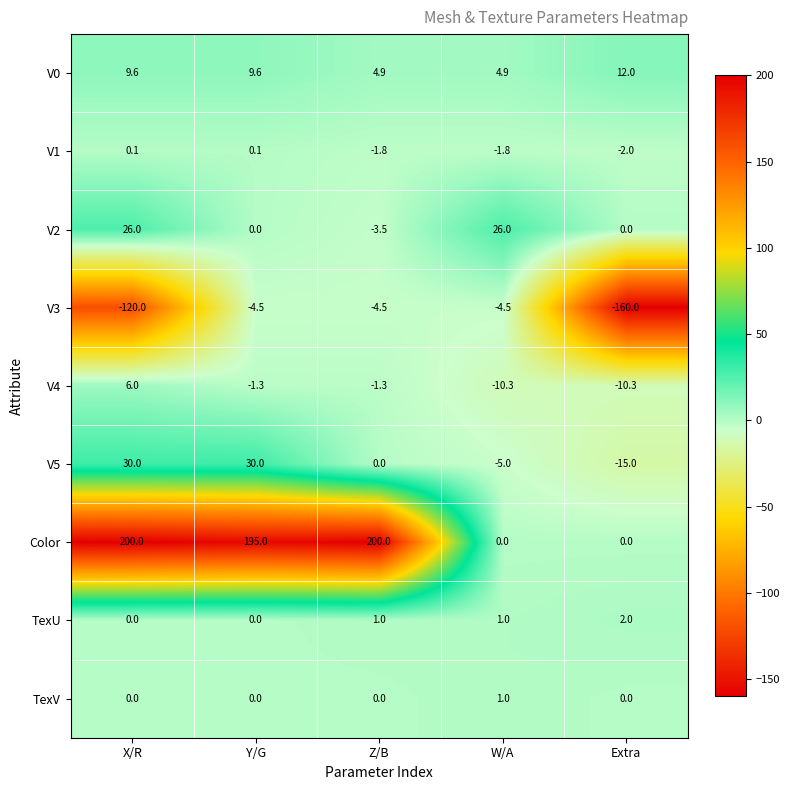

Which category has the lowest value across all series?

Extra